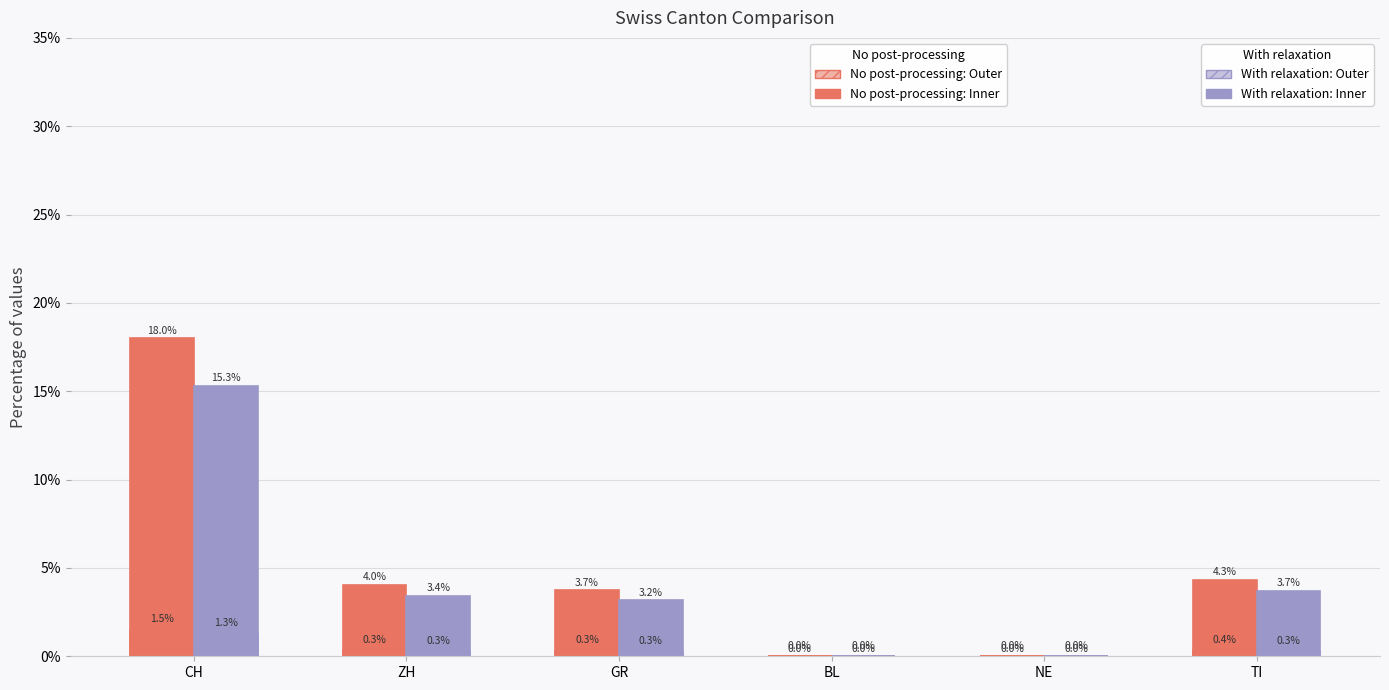

What is the total value across all series at GR?

7.5